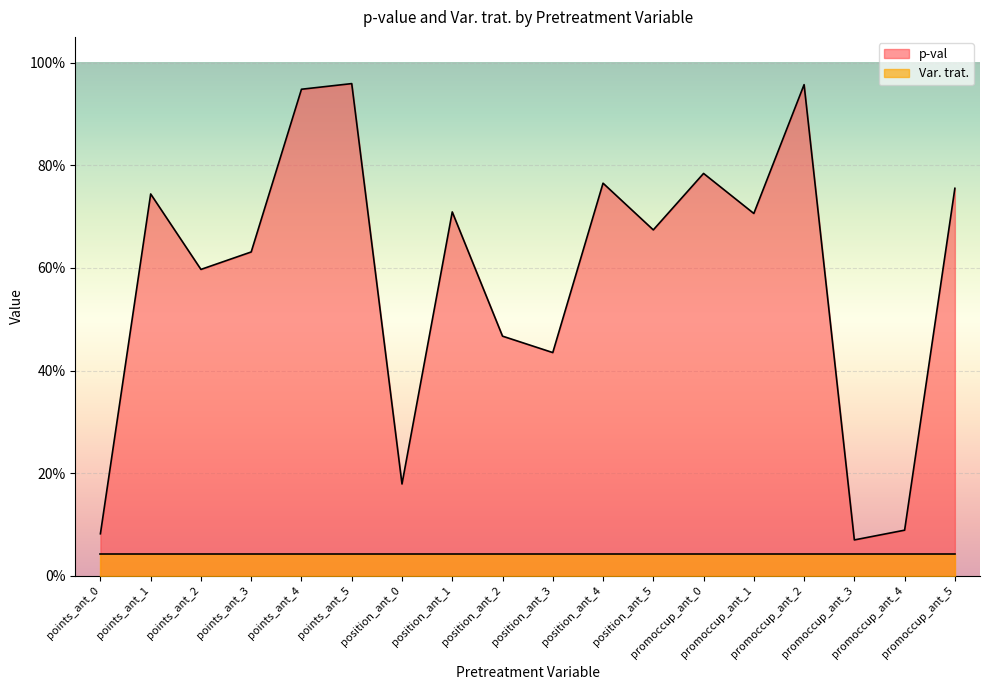

What is the change in value from position_ant_3 to promoccup_ant_3?

-0.4